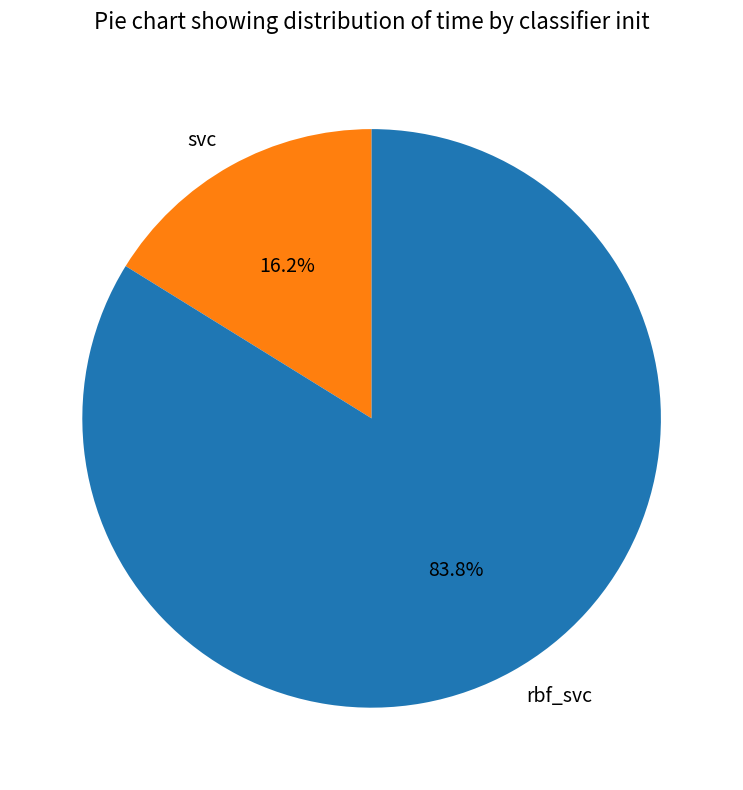

To the nearest percent, what percentage of the pie is svc?

16%